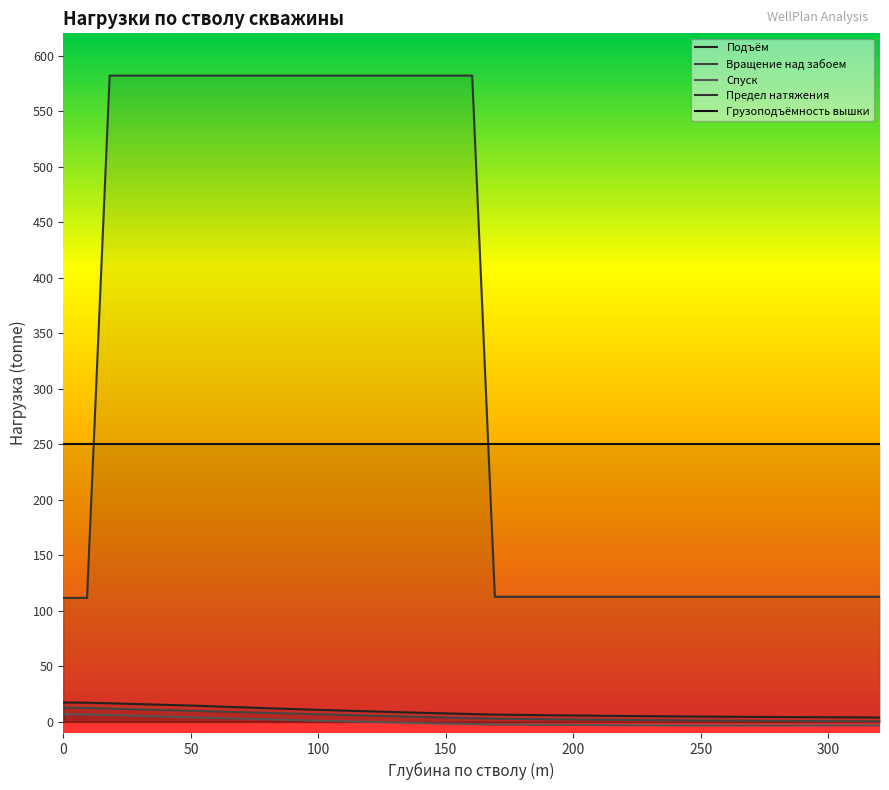

What are all the series names shown in the legend?

Подъём, Вращение над забоем, Спуск, Предел натяжения, Грузоподъёмность вышки